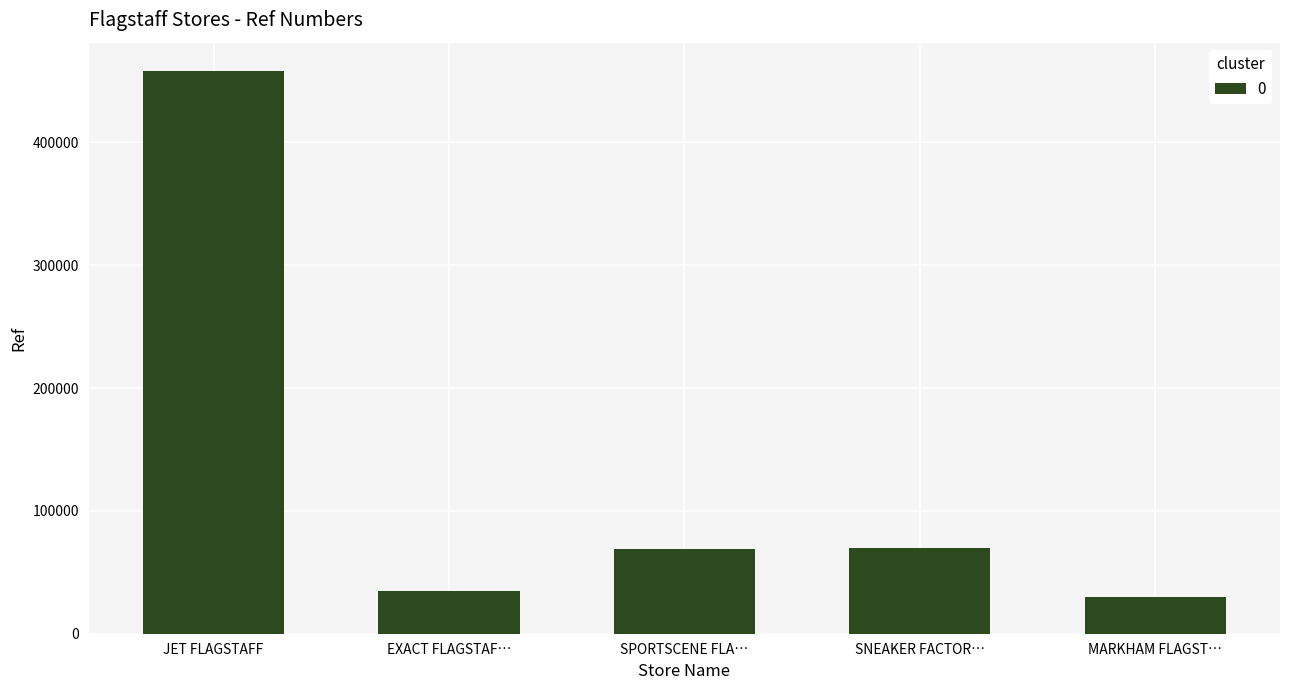

What is the value of the 3rd bar from the left?

68725